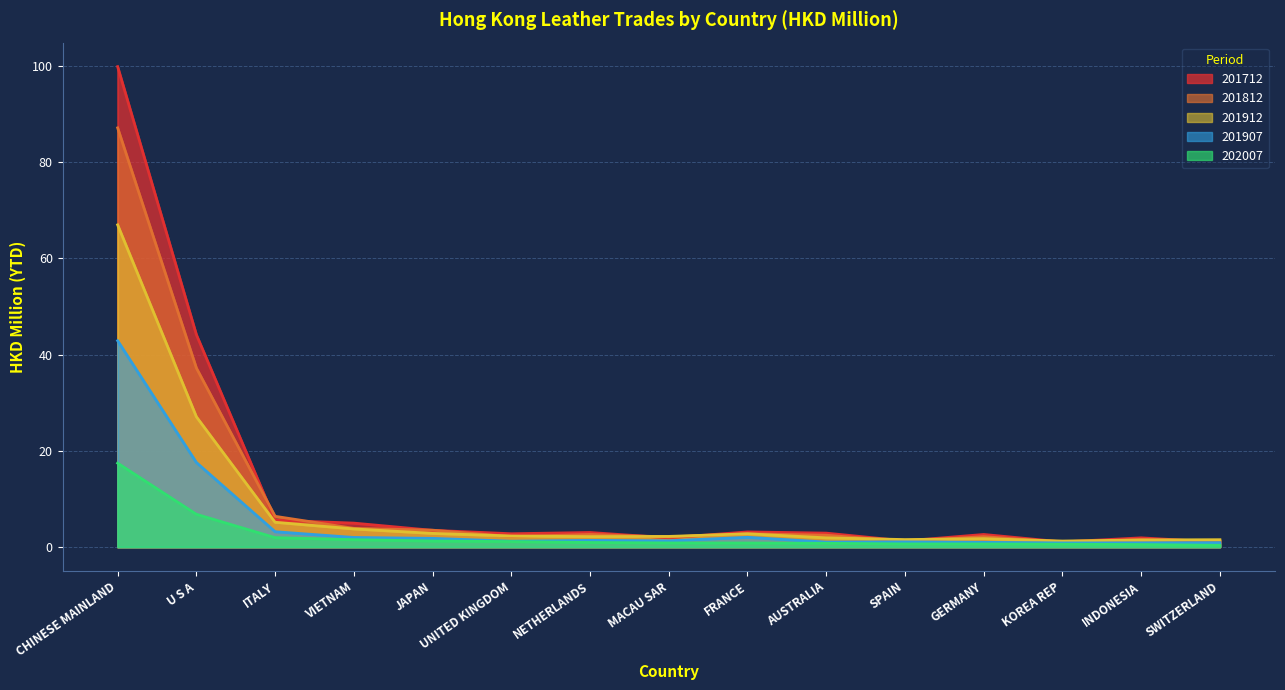

Which category has the lowest value across all series?

SWITZERLAND